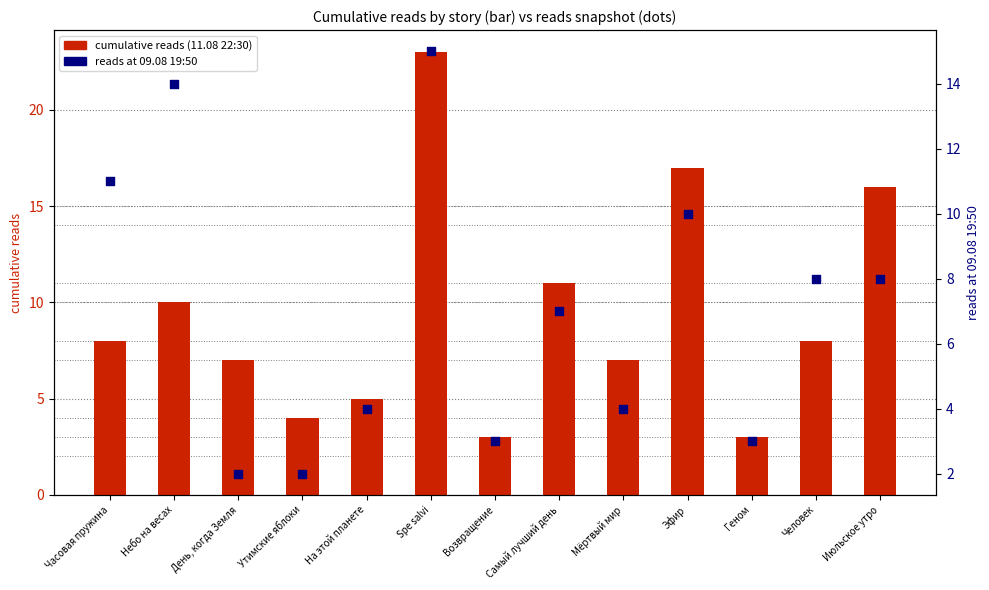

Which series reaches the maximum Y coordinate?

cumulative reads